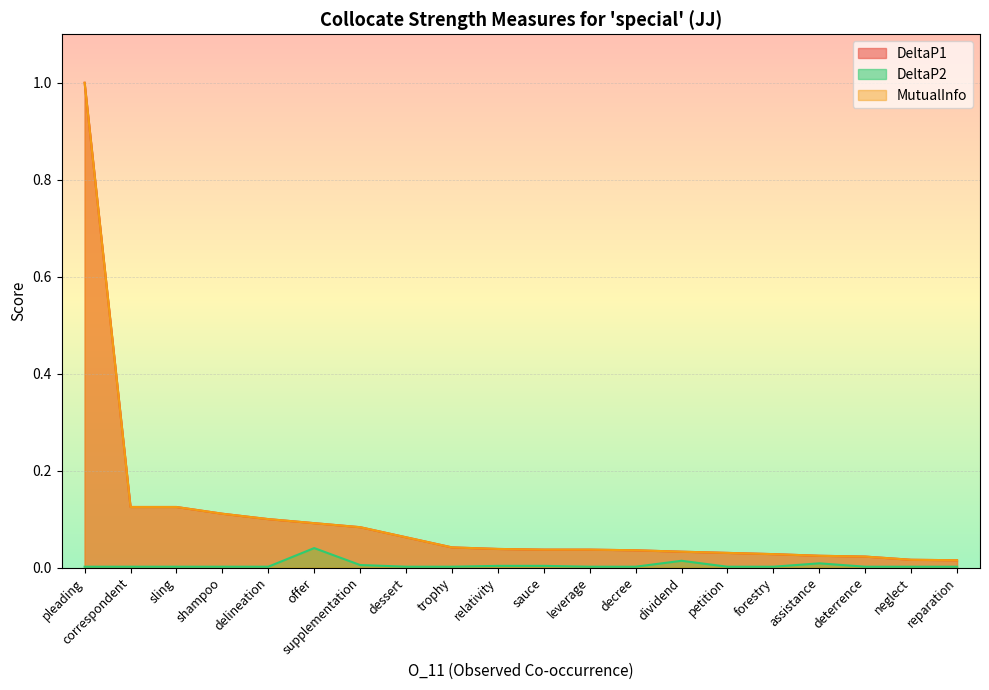

True or false: MutualInfo has a value of 0.0 at reparation.

True